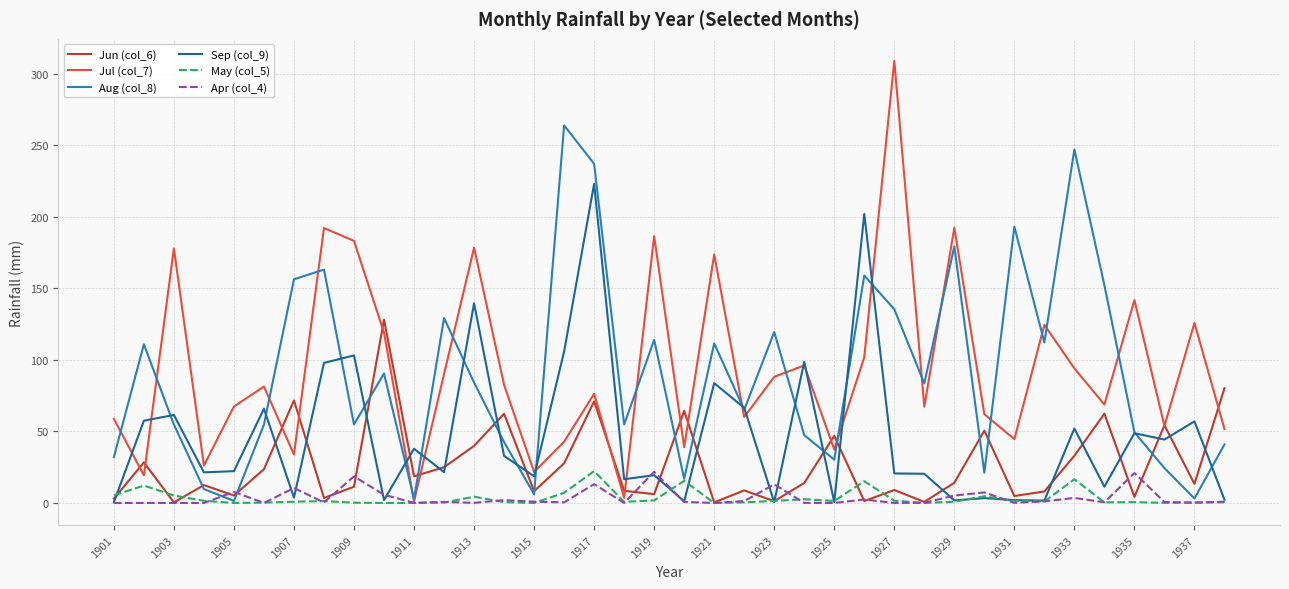

How many lines are shown in the chart?

6